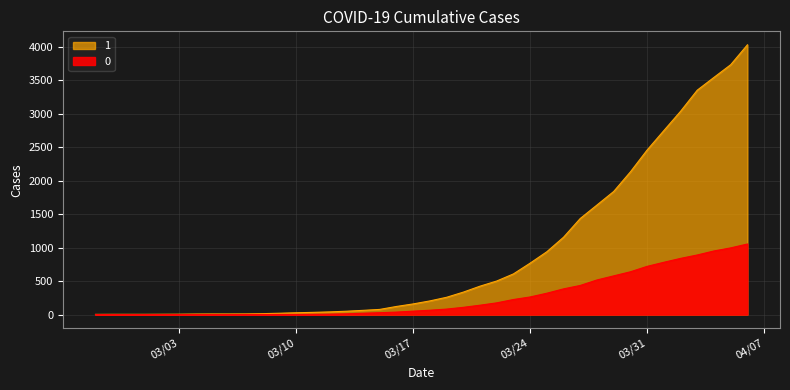

List the labels in order of 0 value, smallest first.

2020-02-27, 2020-02-28, 2020-02-29, 2020-03-01, 2020-03-02, 2020-03-03, 2020-03-04, 2020-03-05, 2020-03-06, 2020-03-07, 2020-03-08, 2020-03-09, 2020-03-10, 2020-03-11, 2020-03-12, 2020-03-13, 2020-03-14, 2020-03-15, 2020-03-16, 2020-03-17, 2020-03-18, 2020-03-19, 2020-03-20, 2020-03-21, 2020-03-22, 2020-03-23, 2020-03-24, 2020-03-25, 2020-03-26, 2020-03-27, 2020-03-28, 2020-03-29, 2020-03-30, 2020-03-31, 2020-04-01, 2020-04-02, 2020-04-03, 2020-04-04, 2020-04-05, 2020-04-06